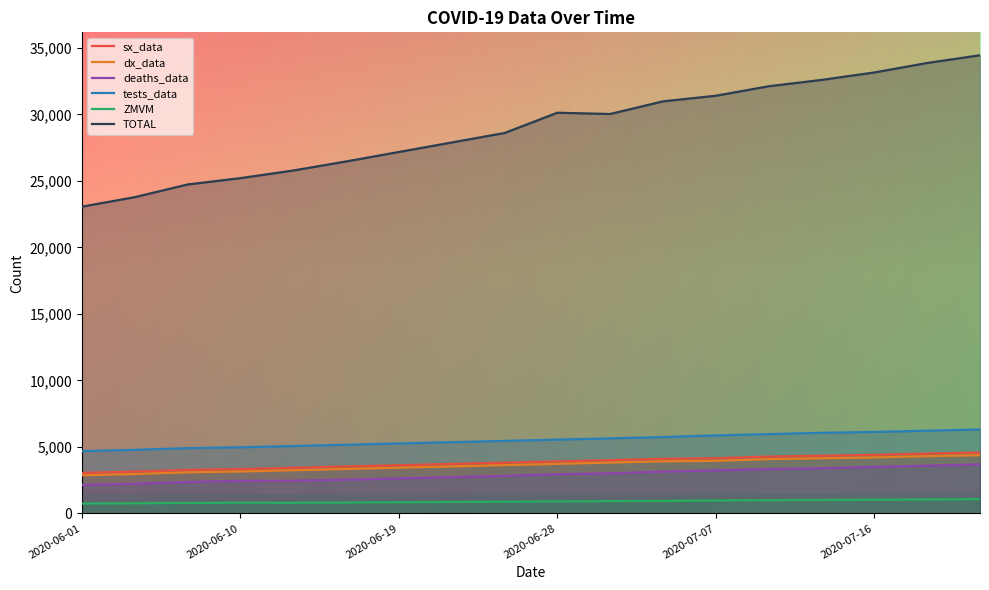

What is the maximum value for TOTAL?

34455